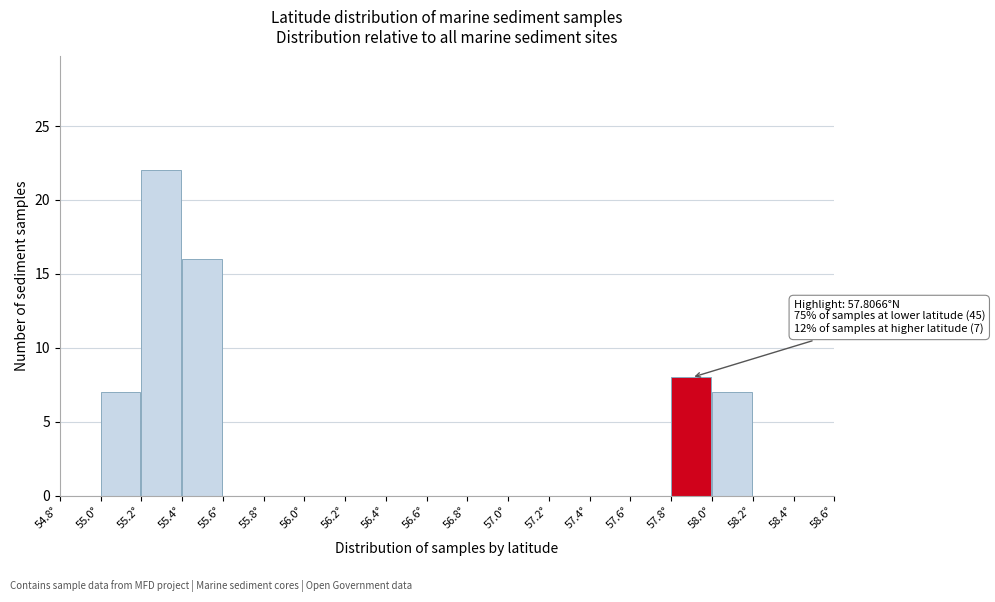

Which range on the x-axis has the tallest bar?

55.2 to 55.4